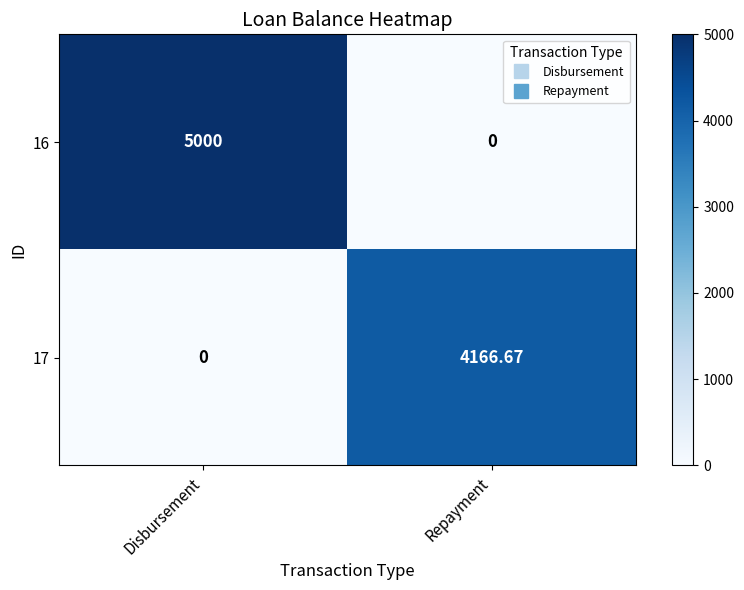

At which label does 17 reach its peak?

Repayment